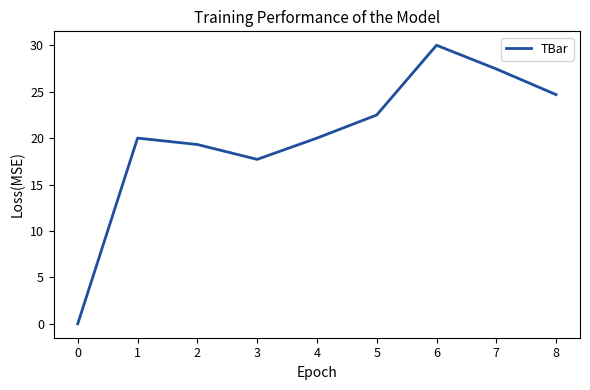

The value at 3 is 35.3. True or false?

False